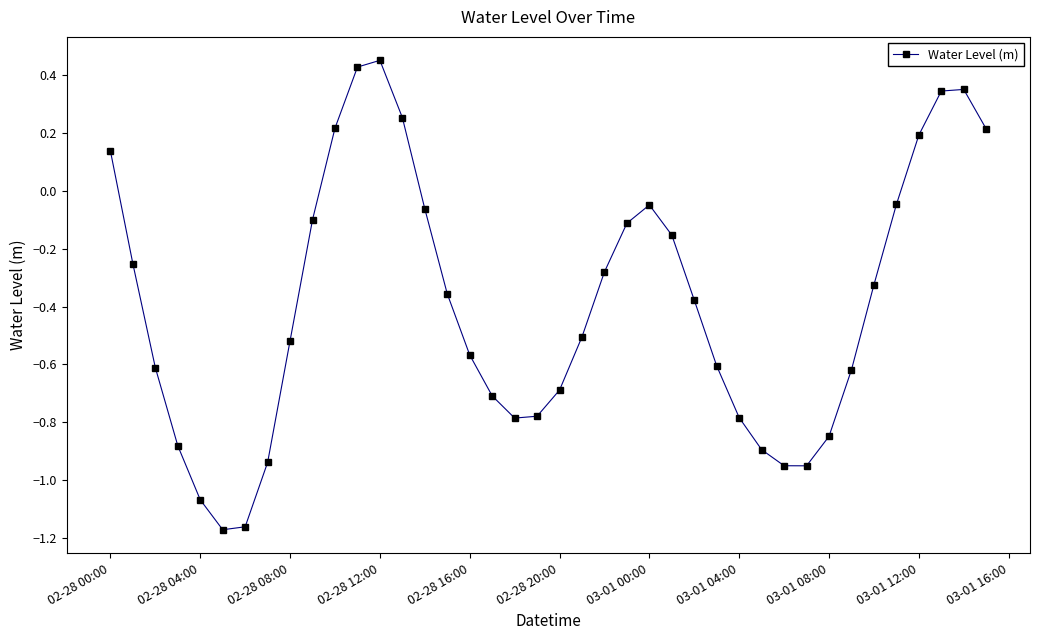

What is the difference between the maximum and second lowest values?

1.6